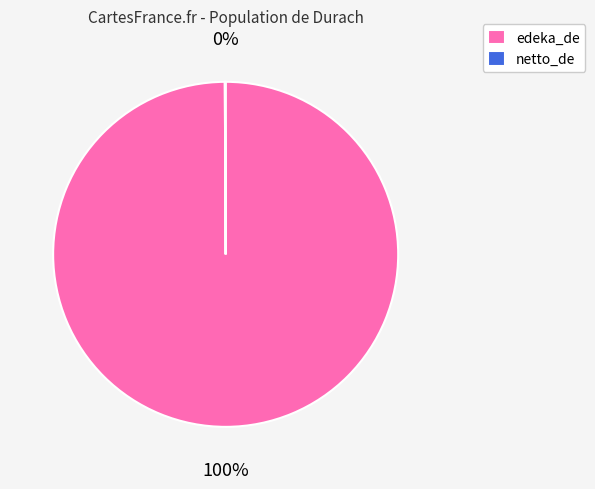

Is it true that edeka_de is 89% of the pie?

False